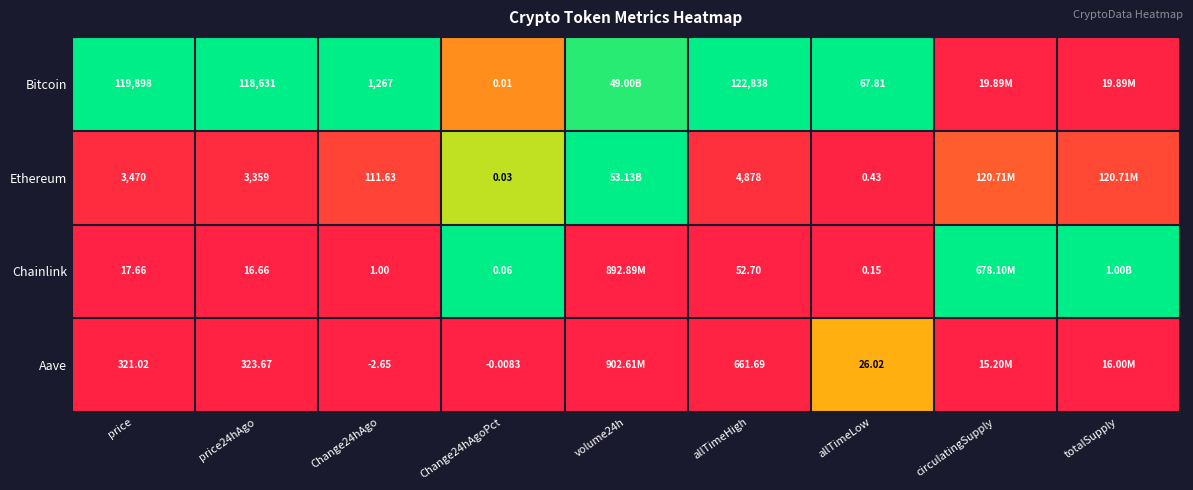

Is the value of Aave at allTimeHigh greater than the value of Chainlink at price24hAgo?

Yes